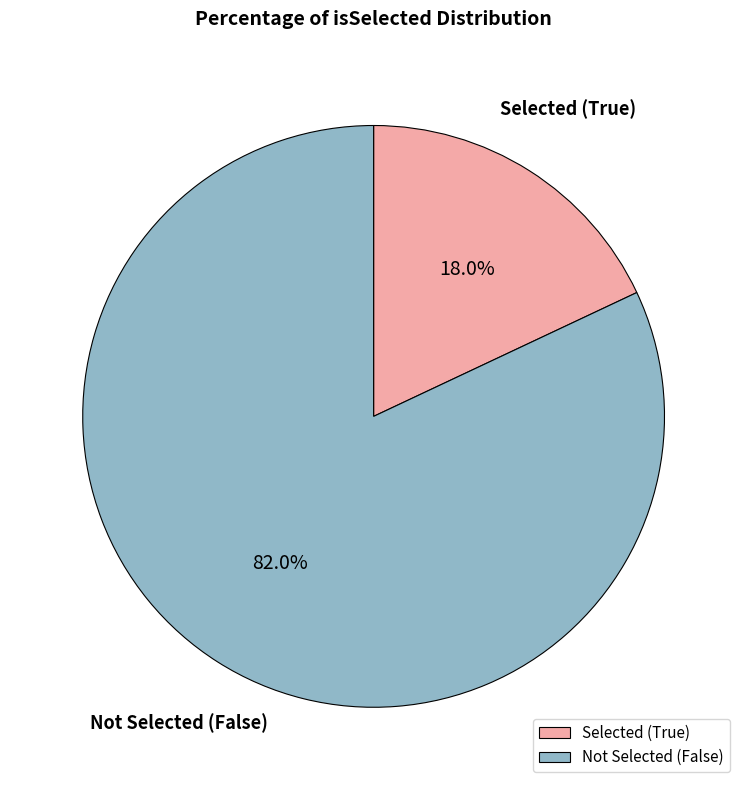

Which slice is the largest?

Not Selected (False)